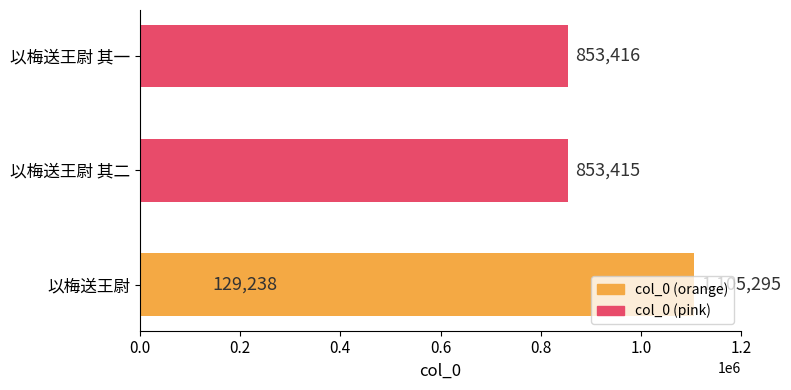

What is the greatest value displayed?

1105295